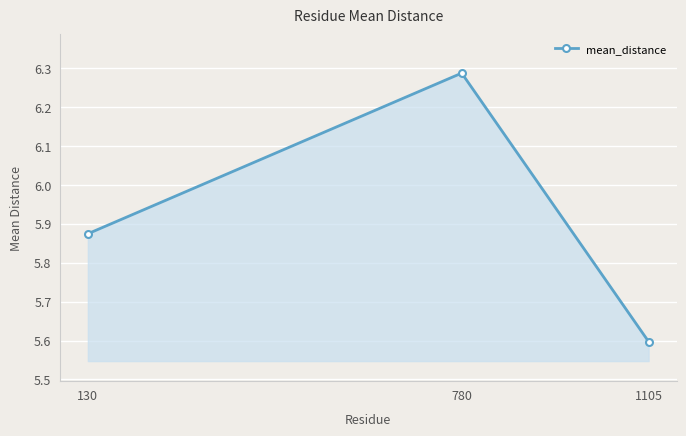

Rank the categories by value from highest to lowest.

780, 130, 1105